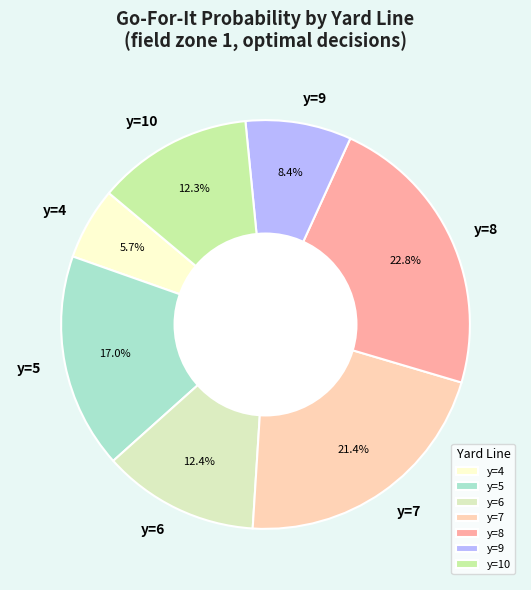

What percentage do y=8 and y=7 together represent?

44.2%